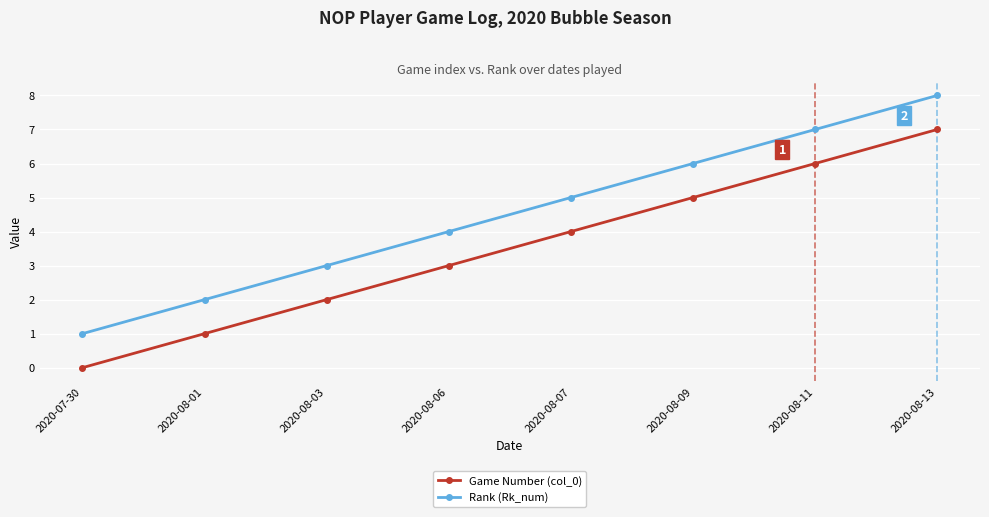

What is the label of the 1st point from the left?

2020-07-30